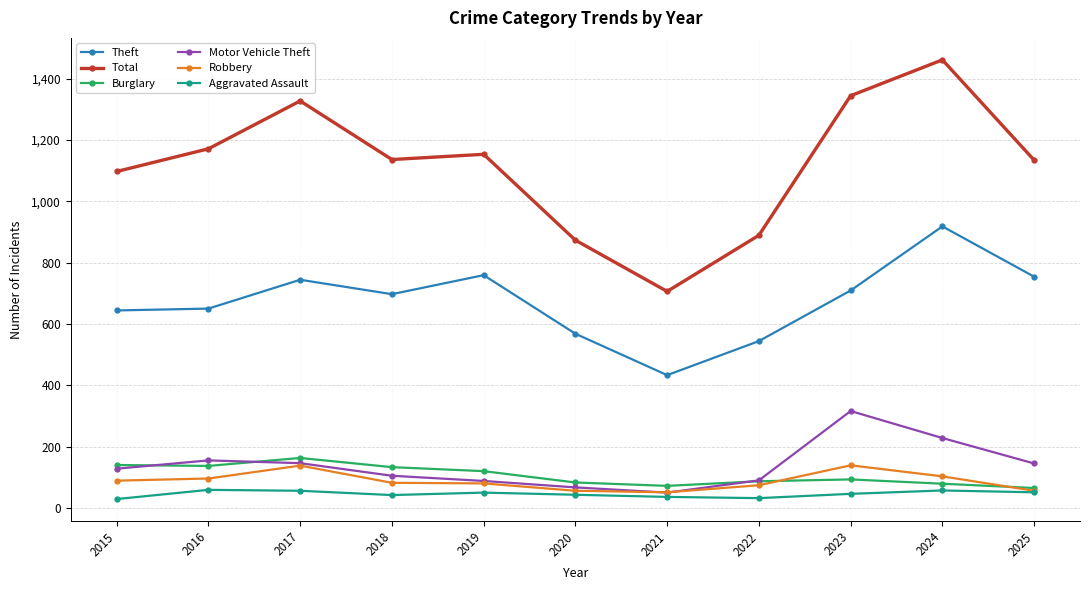

Rank the series by their maximum value, from lowest to highest.

Aggravated Assault, Robbery, Burglary, Motor Vehicle Theft, Theft, Total